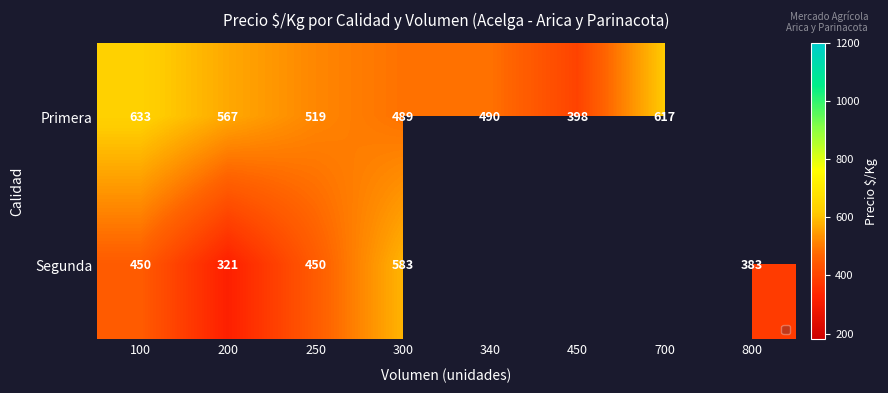

How many categories are shown in the chart?

8